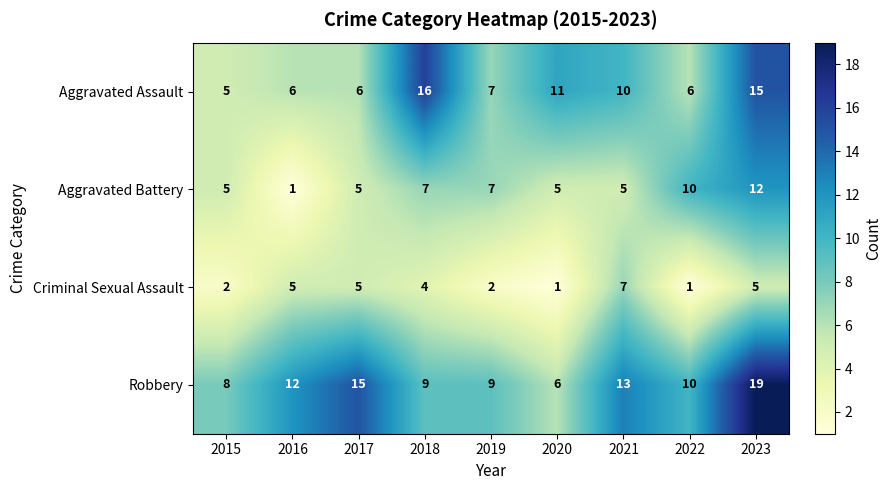

What is the difference between the highest and lowest values at 2016?

11